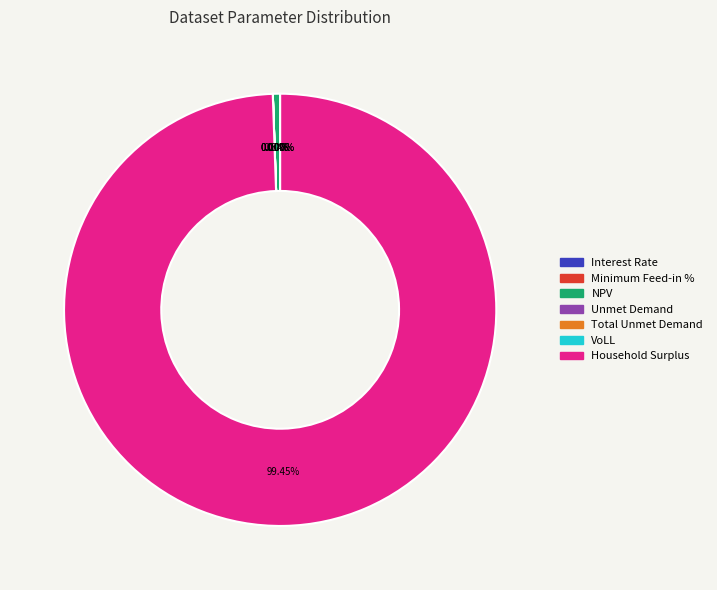

Rank the categories by value from lowest to highest.

Interest Rate, Minimum Feed-in %, VoLL, Unmet Demand, Total Unmet Demand, NPV, Household Surplus